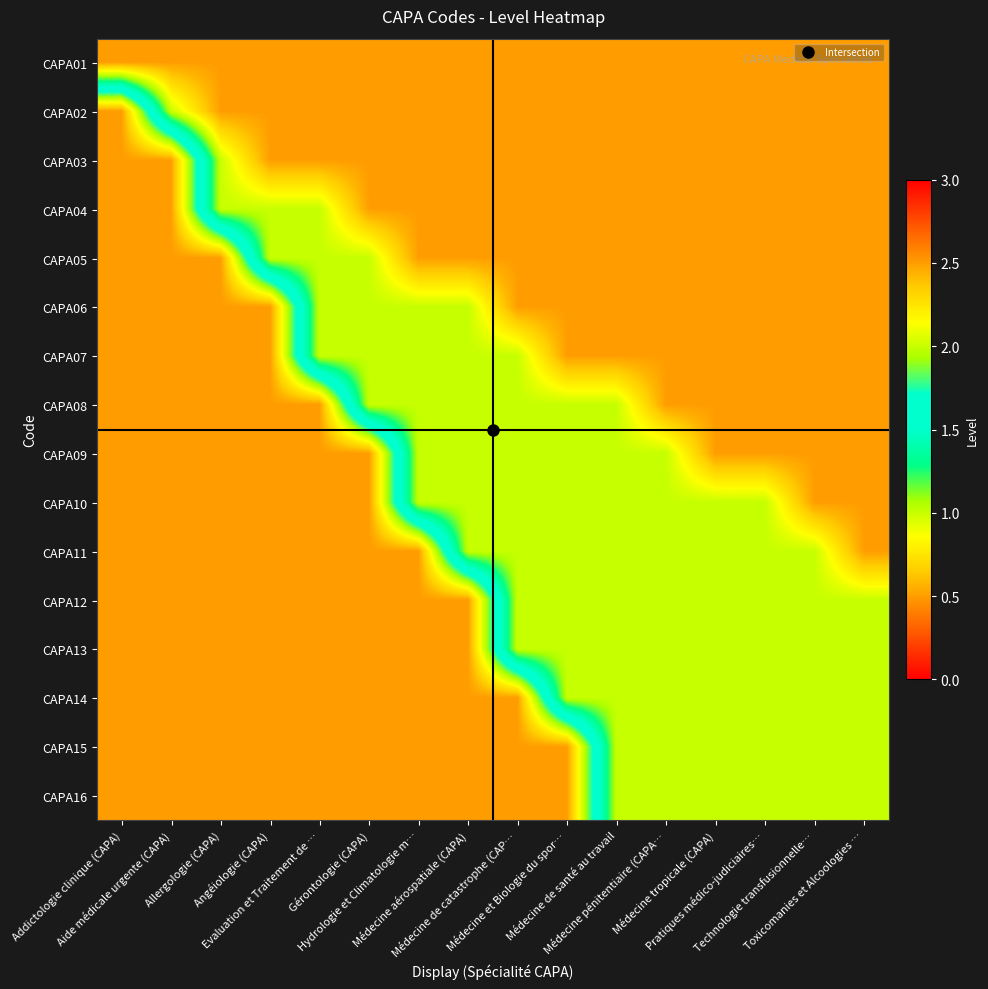

List the series in order of their peak value, highest first.

CAPA02, CAPA03, CAPA04, CAPA05, CAPA06, CAPA07, CAPA08, CAPA09, CAPA10, CAPA11, CAPA12, CAPA13, CAPA14, CAPA15, CAPA16, CAPA01